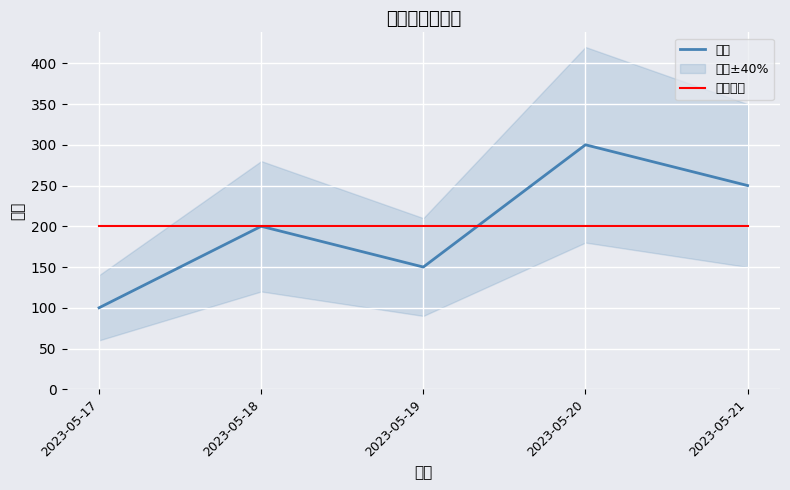

What is the sum of the 売上 values at 2023-05-17 and 2023-05-21?

350